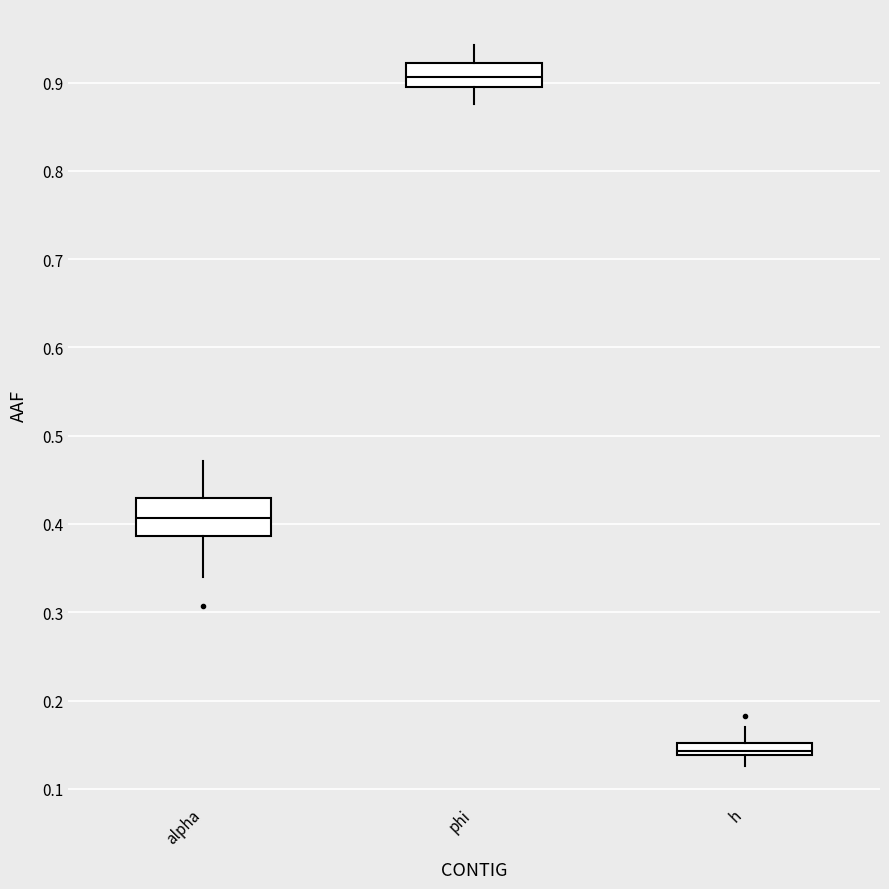

Where is the upper edge of the box for phi on the y-axis? The values are not printed on the chart, so give them approximately, as read against the axis.

0.92